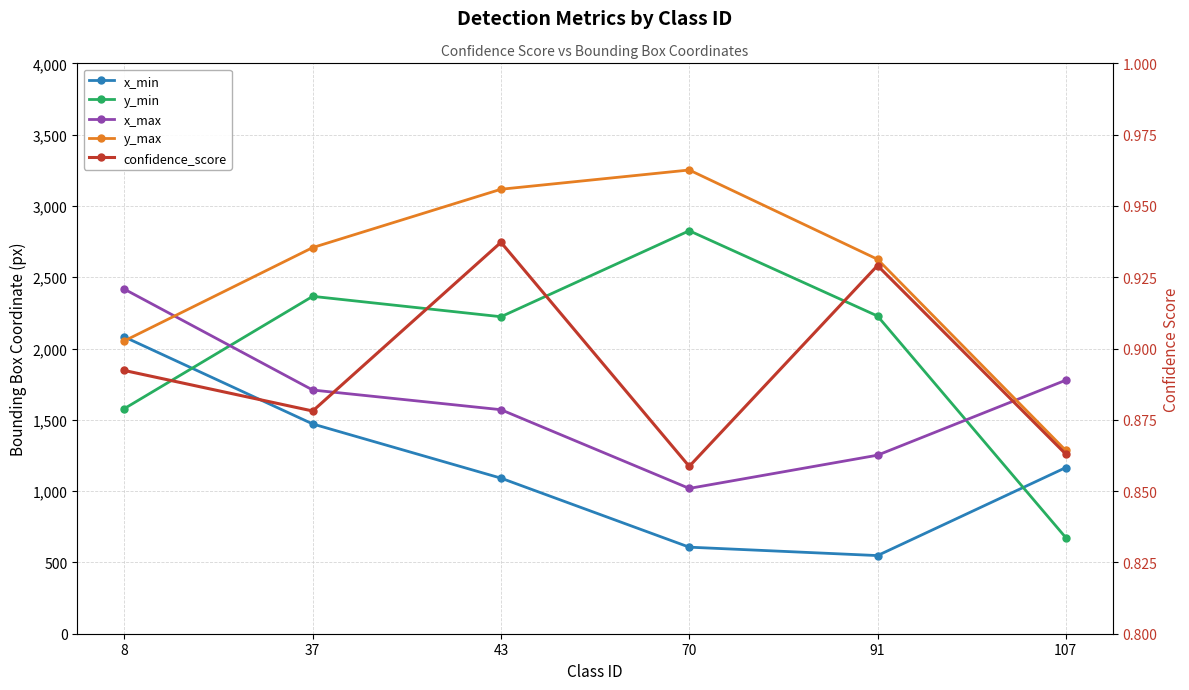

True or false: y_max has a value of 2626.0 at 91.

True